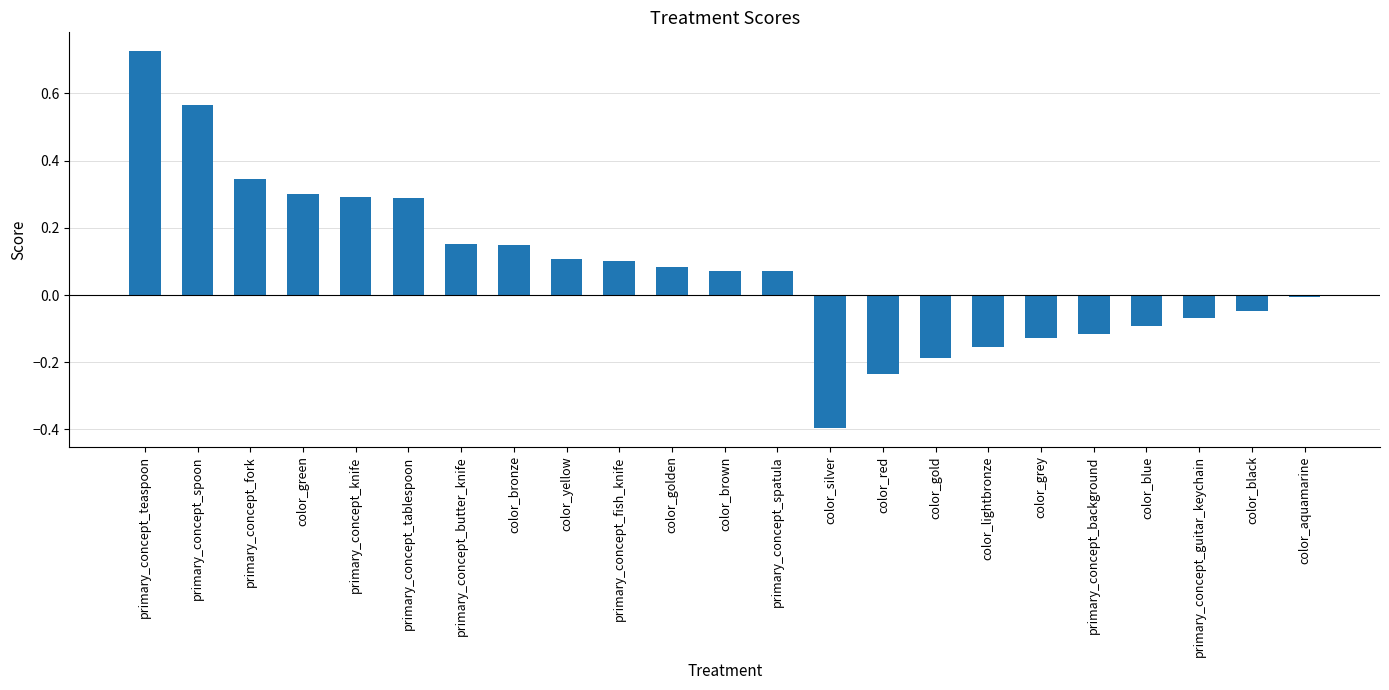

What is the label of the 8th bar from the right?

color_gold